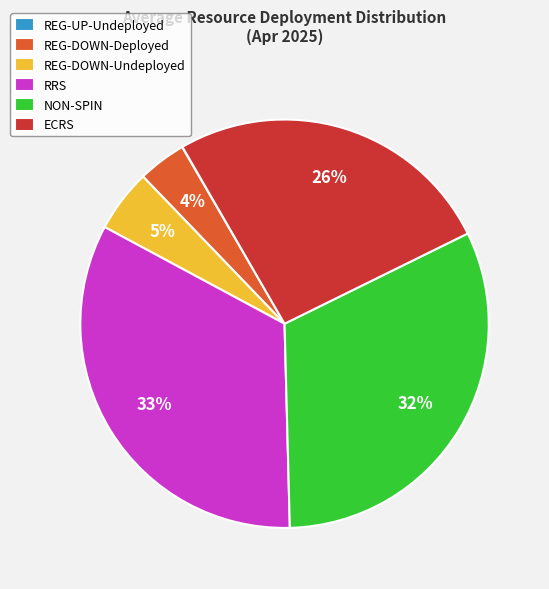

What is the largest slice in the pie chart?

RRS